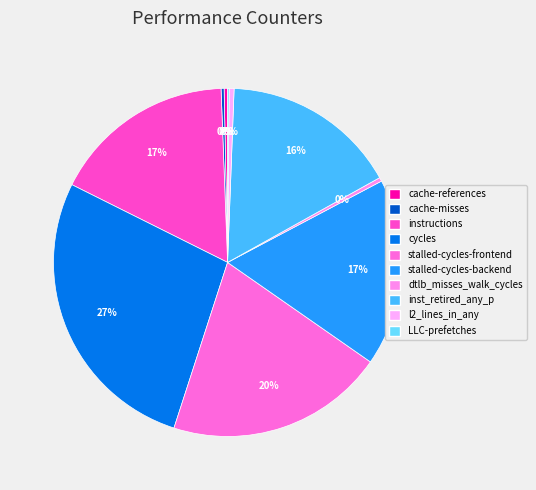

What is the change in value from cache-references to inst_retired_any_p?

+36031471152